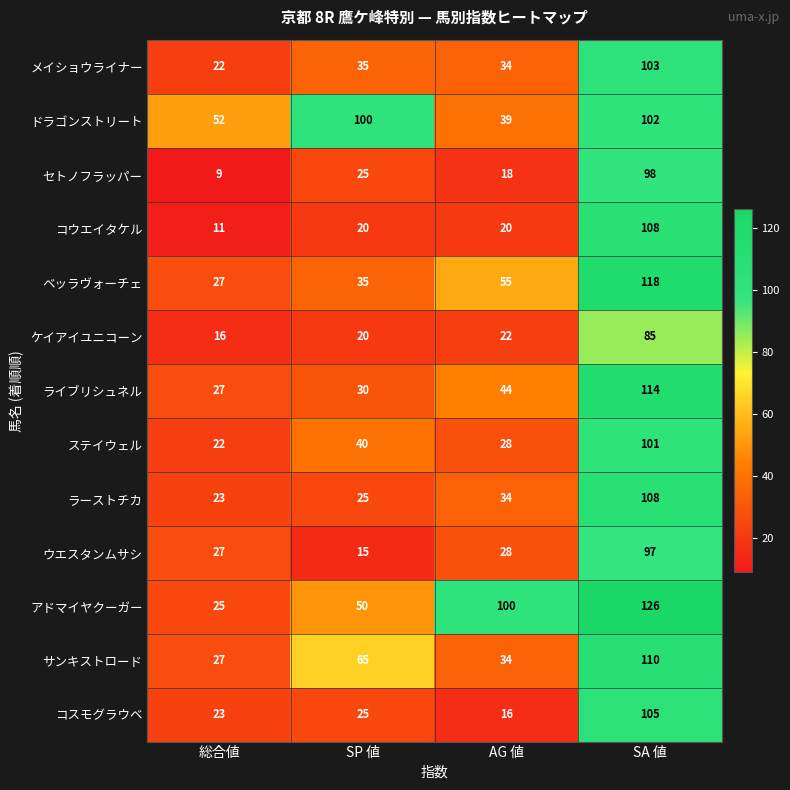

Which series changed the most between SP 値 and SA 値?

コウエイタケル